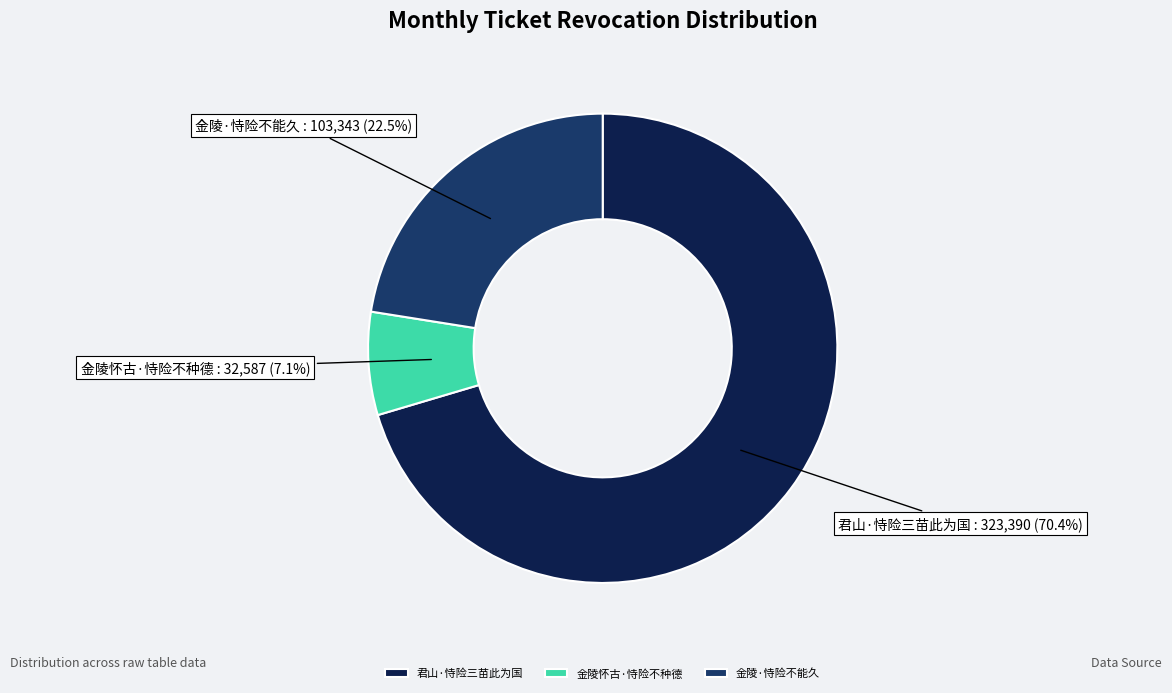

Approximately how many times larger is the value at 金陵·恃险不能久 compared to 君山·恃险三苗此为国?

0.3